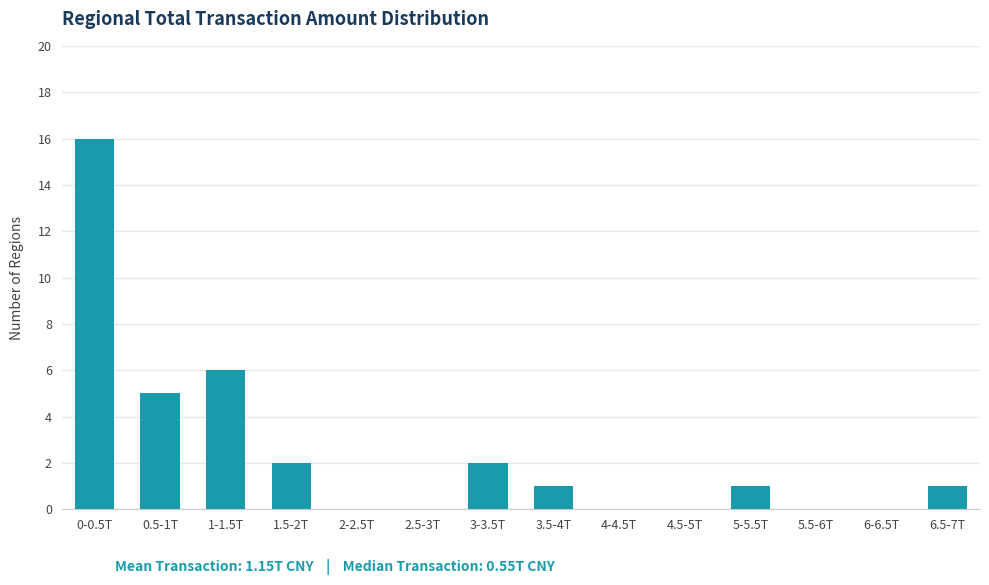

Reading left to right, transcribe all the data shown in this chart.

0-0.5T=16	0.5-1T=5	1-1.5T=6	1.5-2T=2	2-2.5T=0	2.5-3T=0	3-3.5T=2	3.5-4T=1	4-4.5T=0	4.5-5T=0	5-5.5T=1	5.5-6T=0	6-6.5T=0	6.5-7T=1